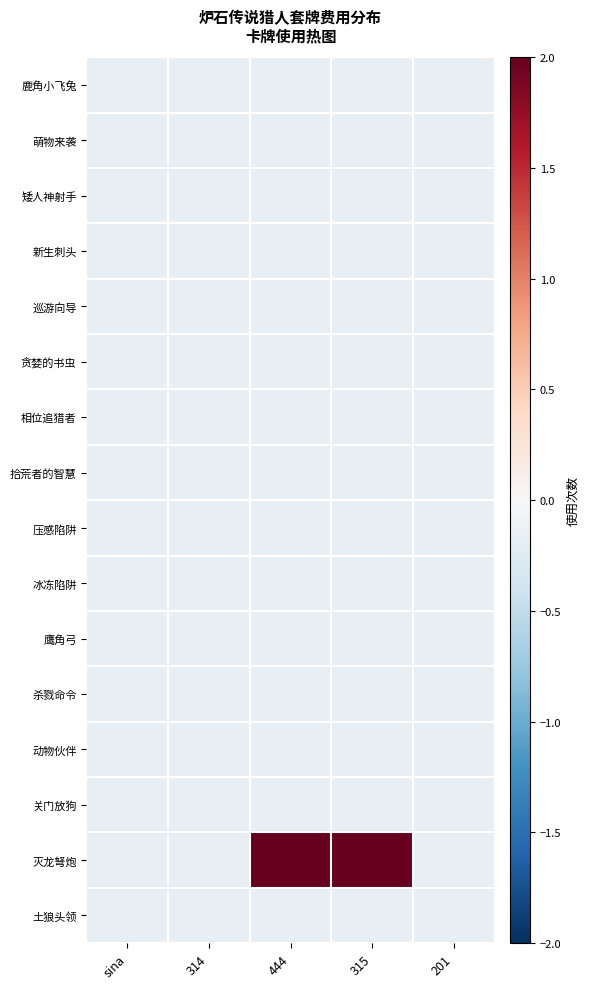

Which series has the widest spread of values?

灭龙弩炮